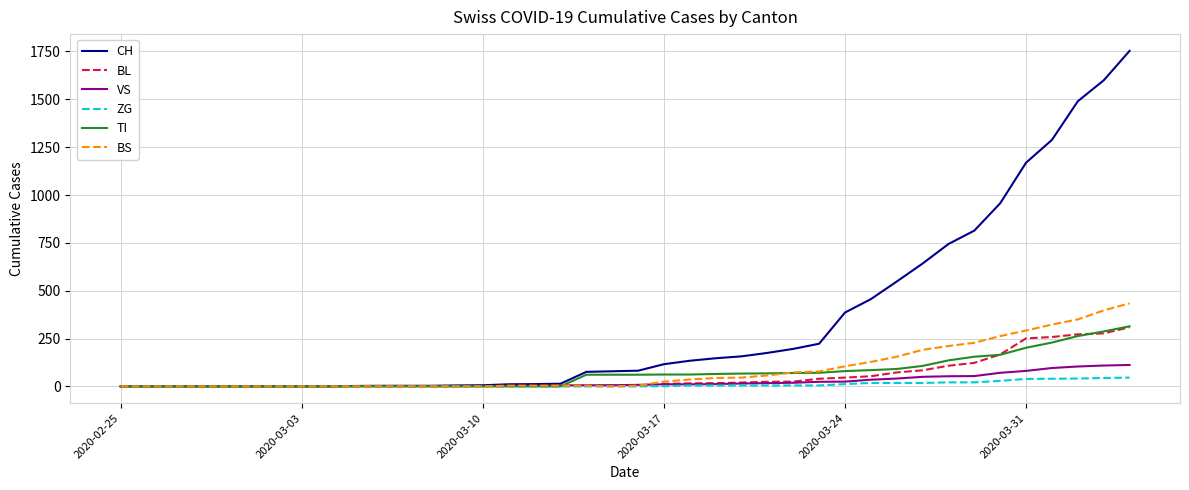

What are all the series names shown in the legend?

CH, BL, VS, ZG, TI, BS